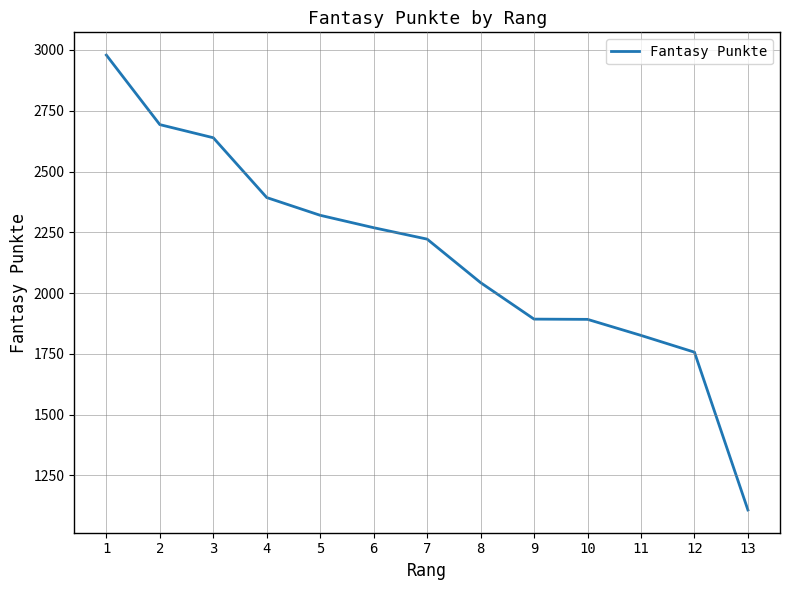

The chart shows a value of 1946 at 13. True or false?

False